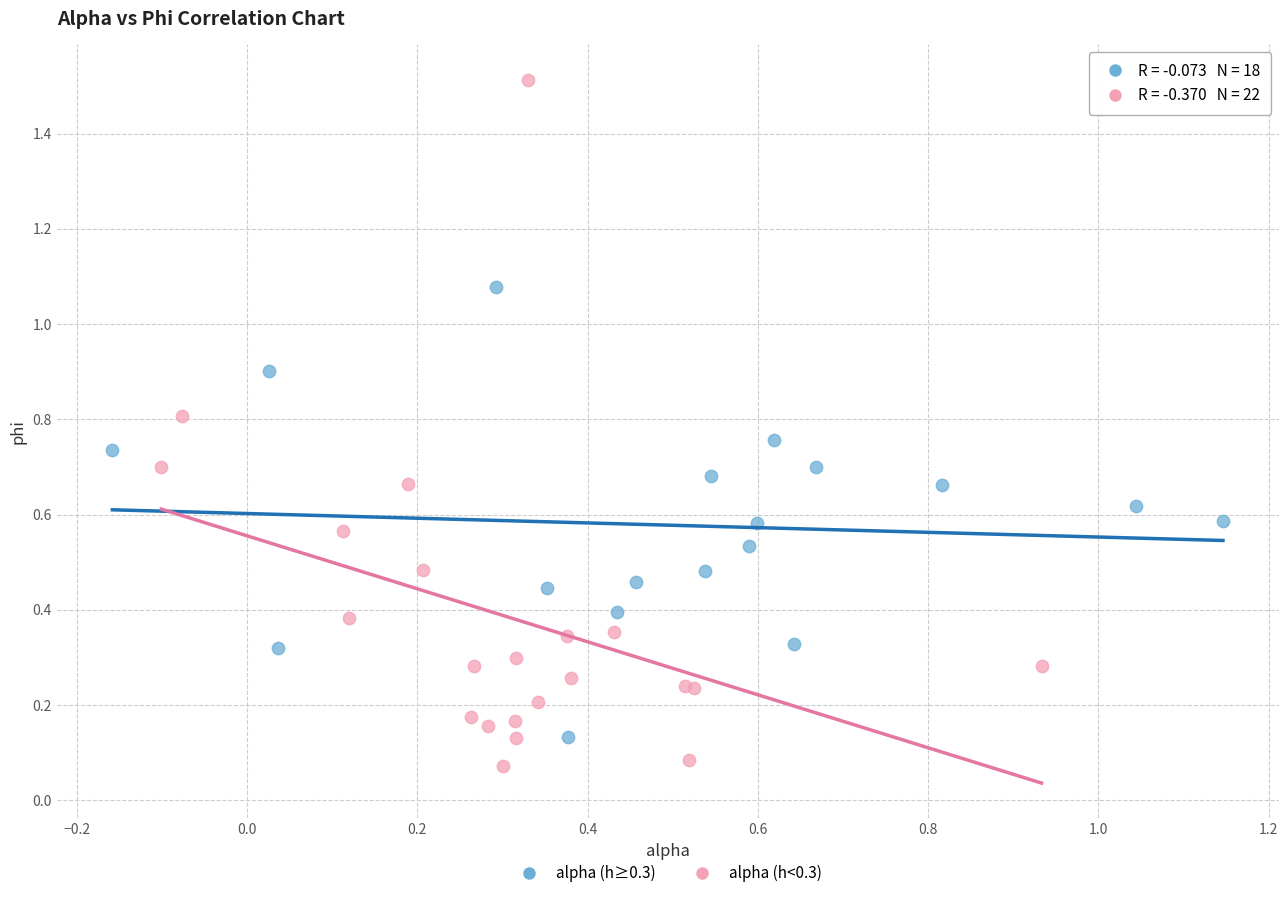

Which series reaches the minimum Y coordinate?

alpha (h<0.3)